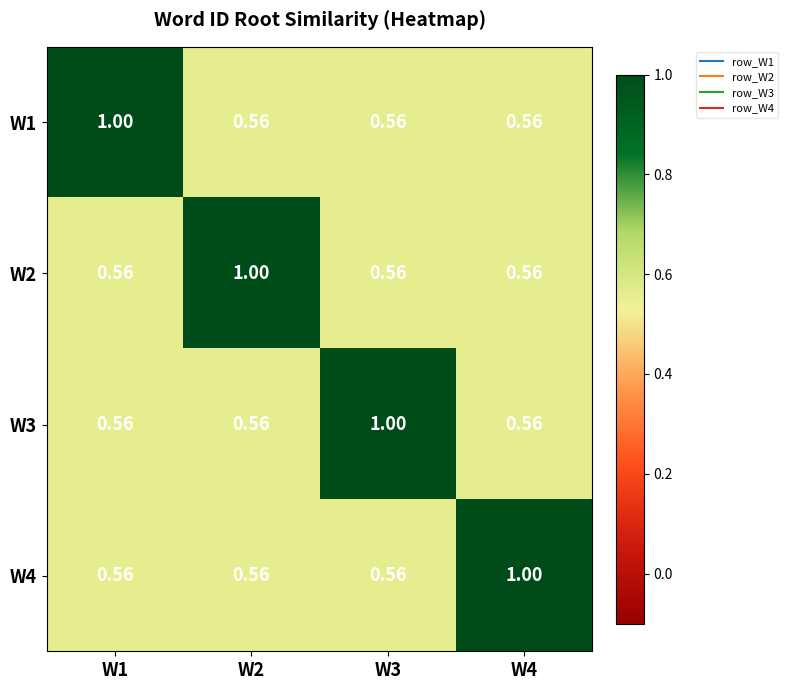

Is the value of W3 at W3 greater than the value of W2 at W1?

Yes